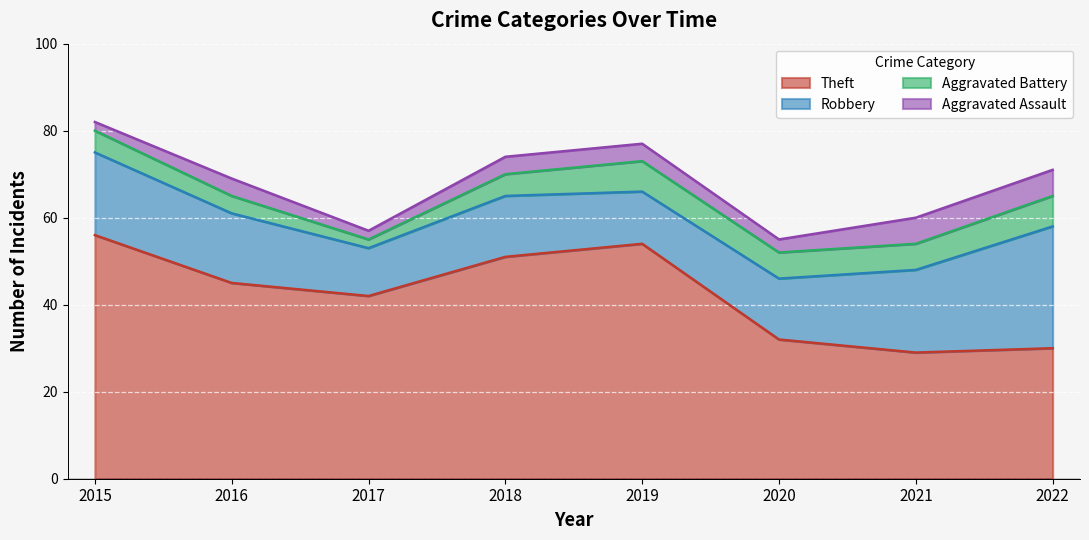

Which series changed the most between 2015 and 2020?

Theft